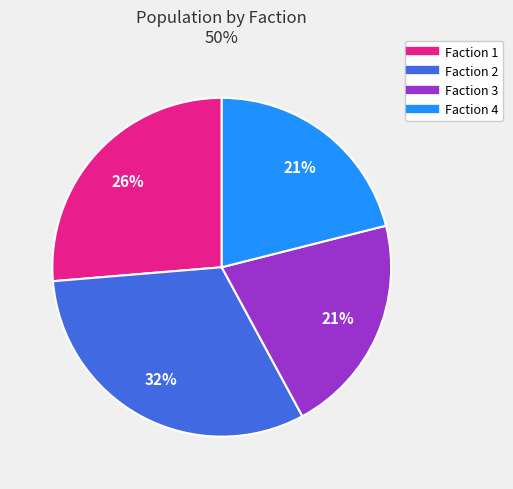

To the nearest percent, what percentage of the pie is Faction 2?

32%